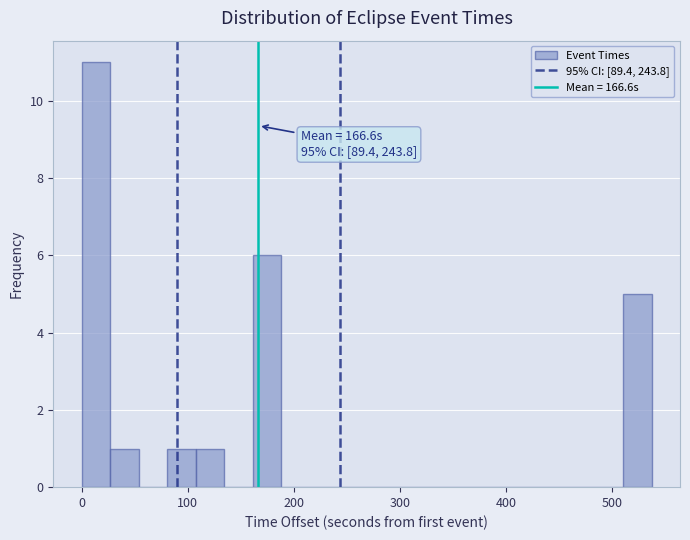

Around what value on the x-axis is the tallest bar? Give the approximate position of its centre, as read against the axis.

10